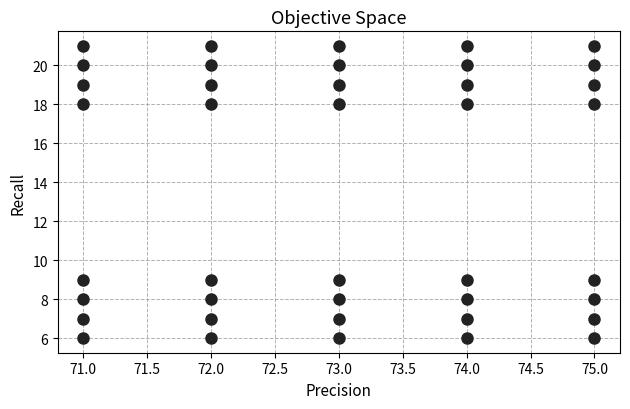

How many points are shown in the scatter plot?

40